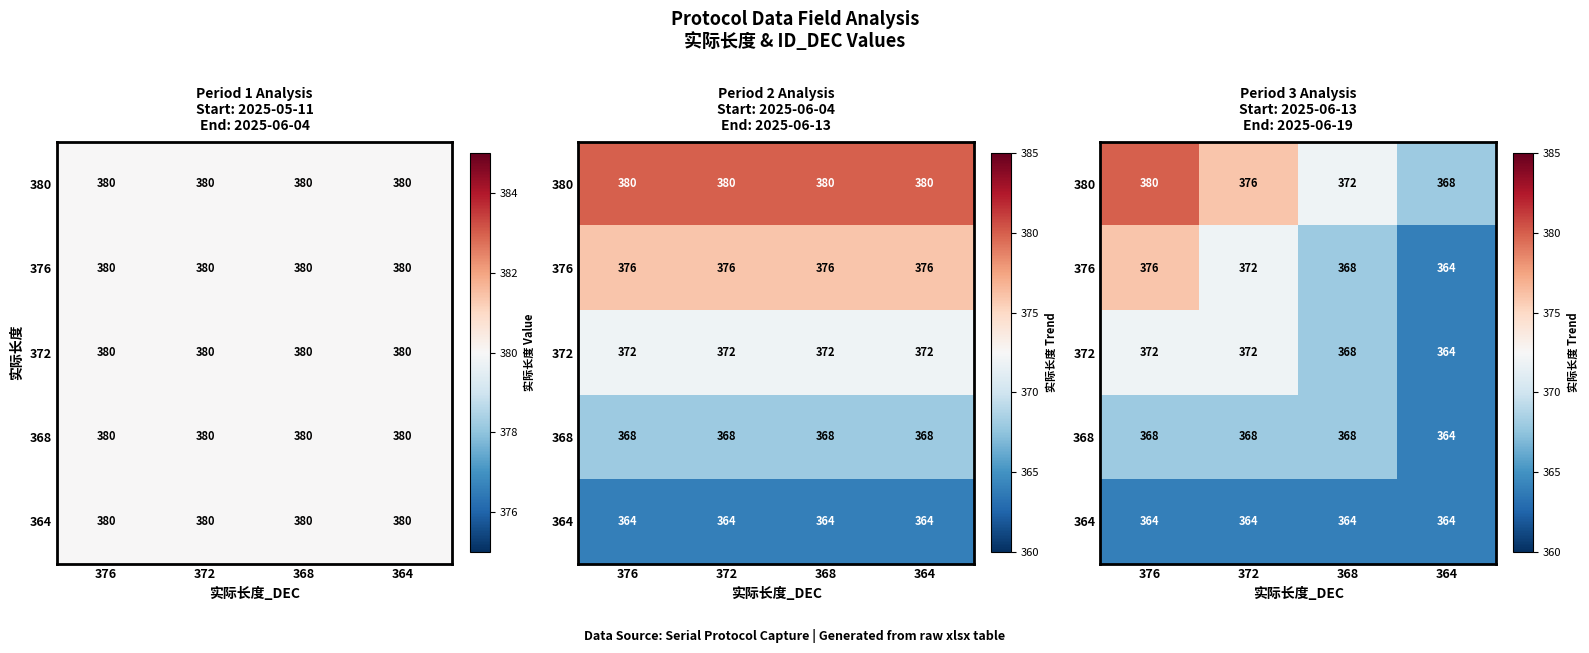

At which category is the sum across all series the highest?

376